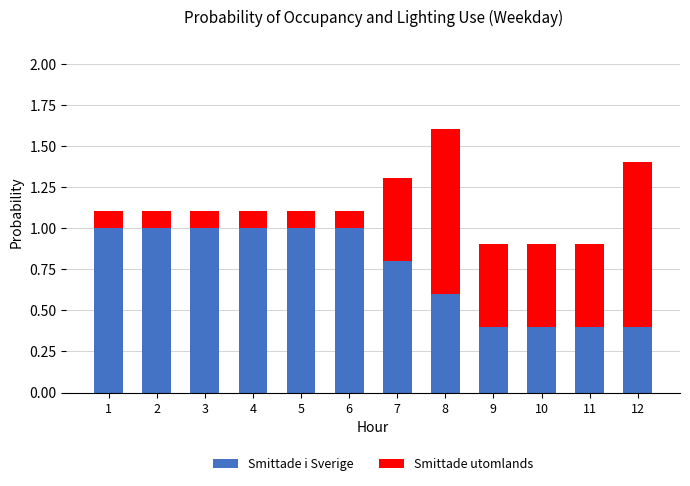

What is the difference between the Smittade i Sverige values at 3 and 11?

0.6